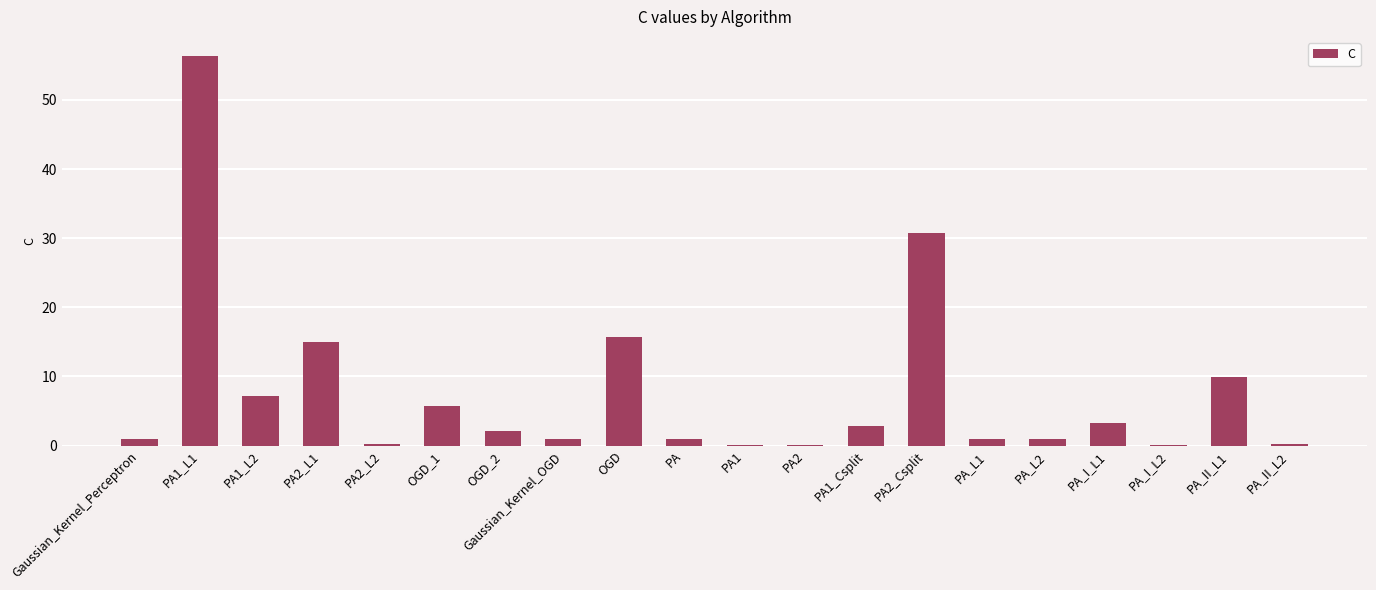

At which category does the chart reach its peak across all series?

PA1_L1